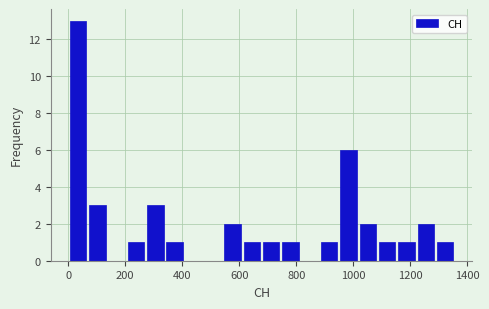

Around what value on the x-axis is the tallest bar? Give the approximate position of its centre, as read against the axis.

40